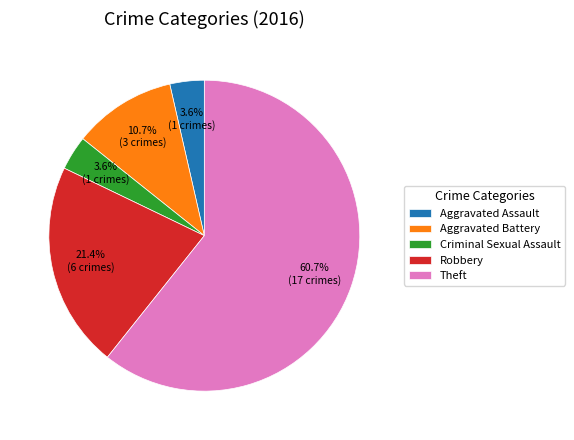

To the nearest percent, what percentage of the pie is Aggravated Assault?

4%